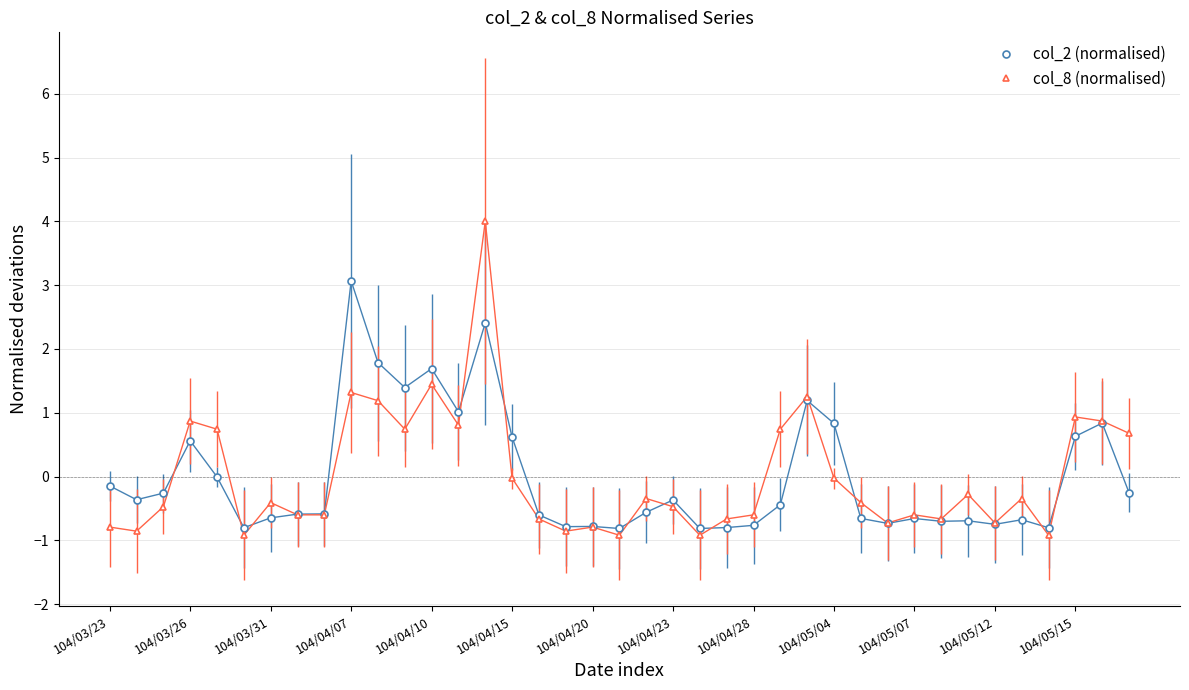

Which series has the widest spread of values?

col_8 (normalised)